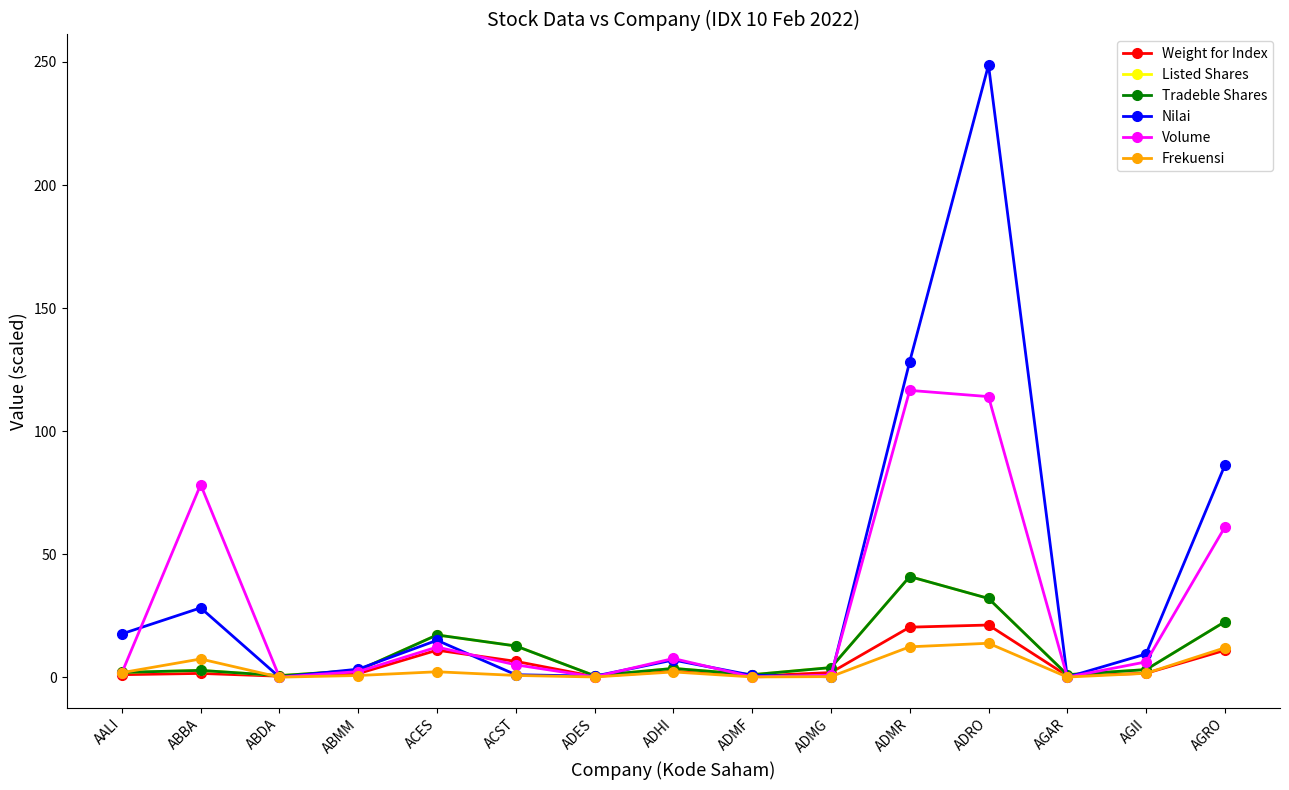

Is this an area chart (filled region under the line)?

No